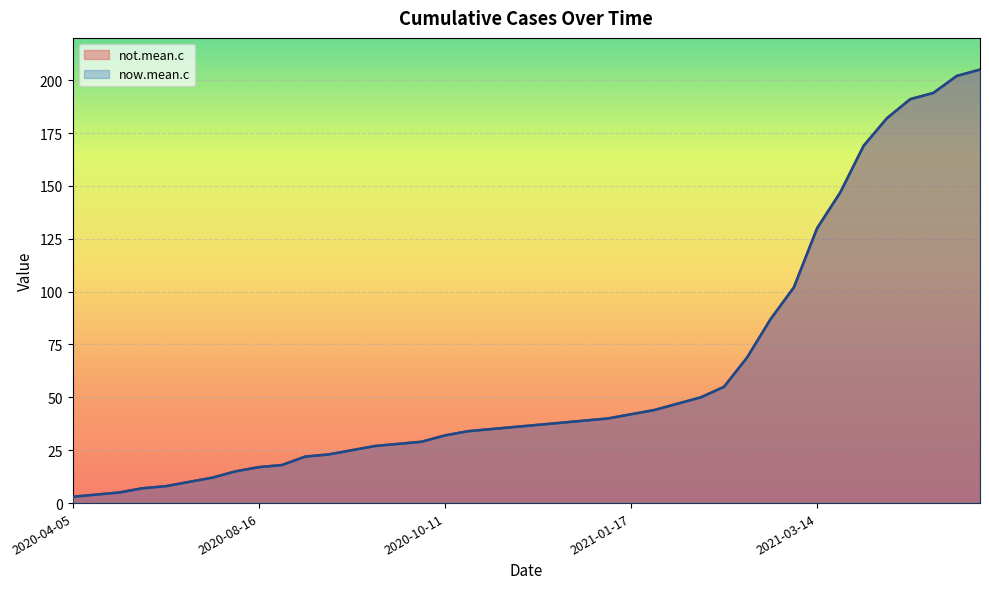

What is the value of the not.mean.c point at the 40th from the left?

205